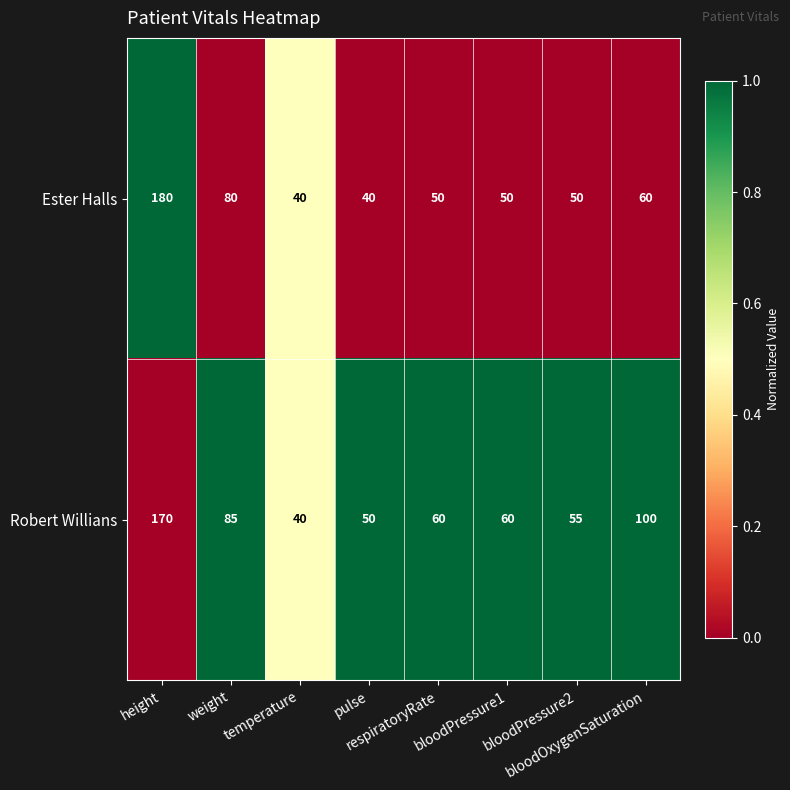

Which series has the largest total across all categories?

Robert Willians